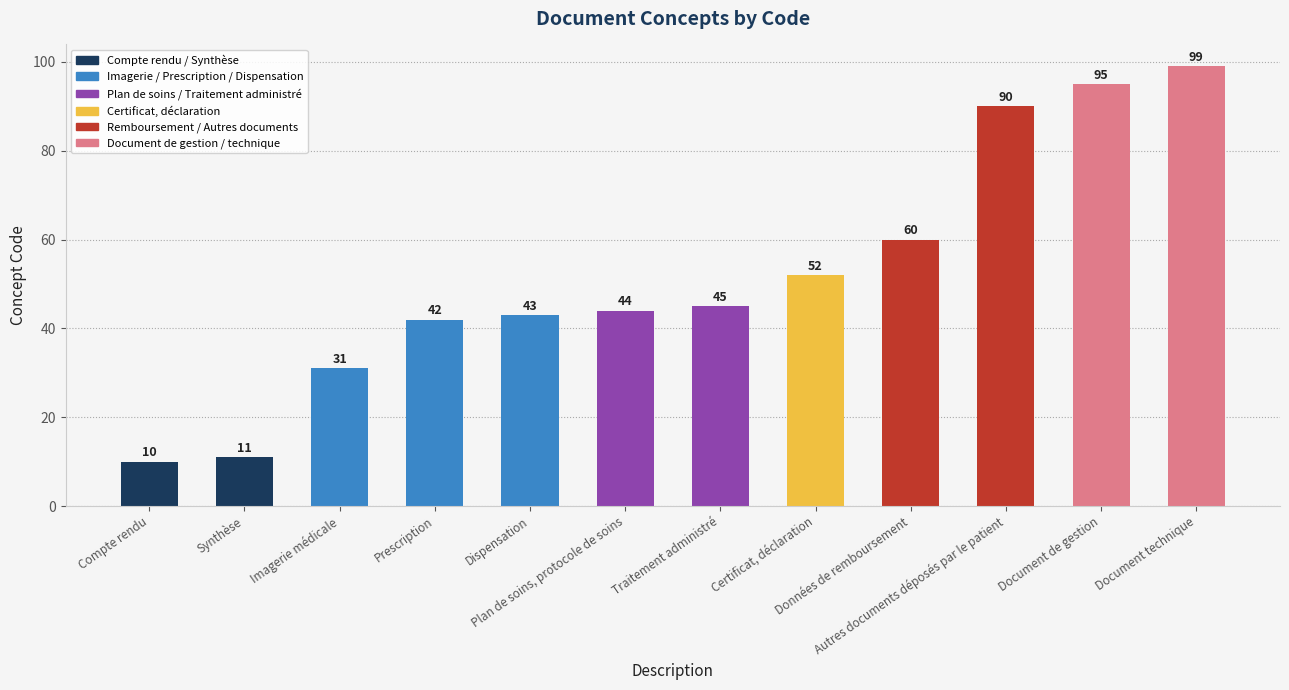

How many categories are shown in the chart?

12